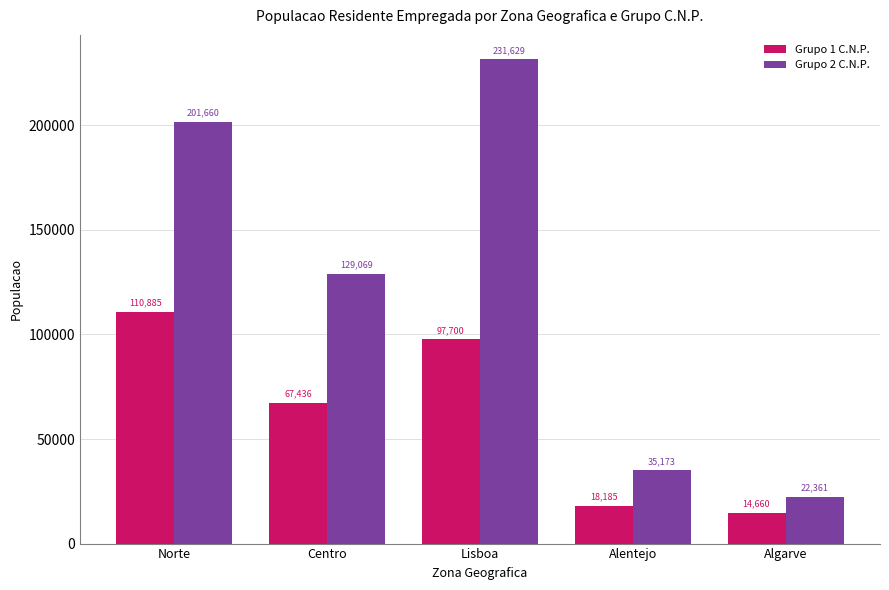

What is the total value across all series at Algarve?

37021